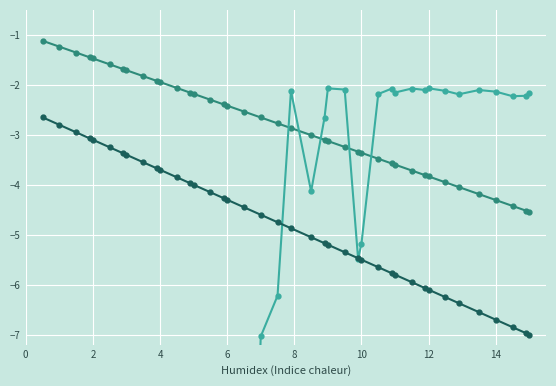

What is the value of the 35th point from the left?

-6.4